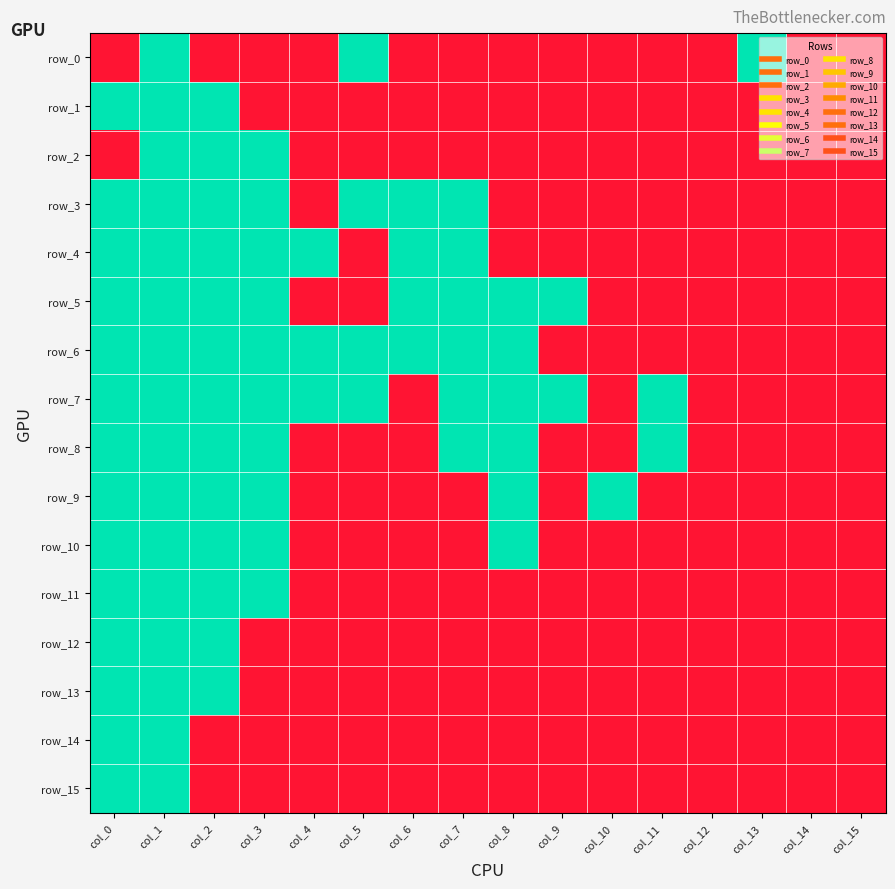

List the series in order of their peak value, highest first.

row_0, row_1, row_2, row_3, row_4, row_5, row_6, row_7, row_8, row_9, row_10, row_11, row_12, row_13, row_14, row_15